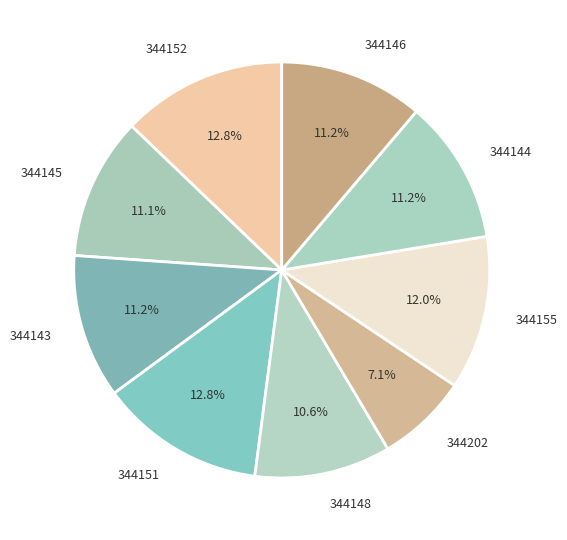

How many slices are in this pie chart?

9